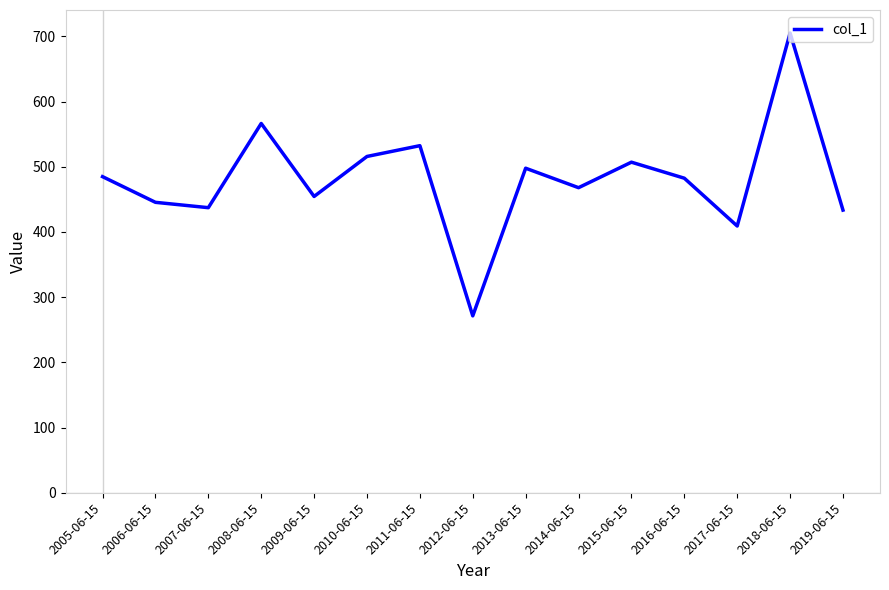

Where is the first local maximum?

2008-06-15